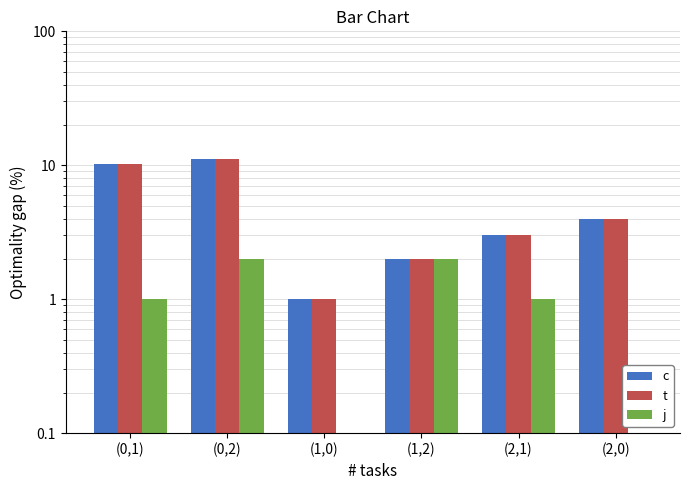

How many distinct data groups are displayed?

3